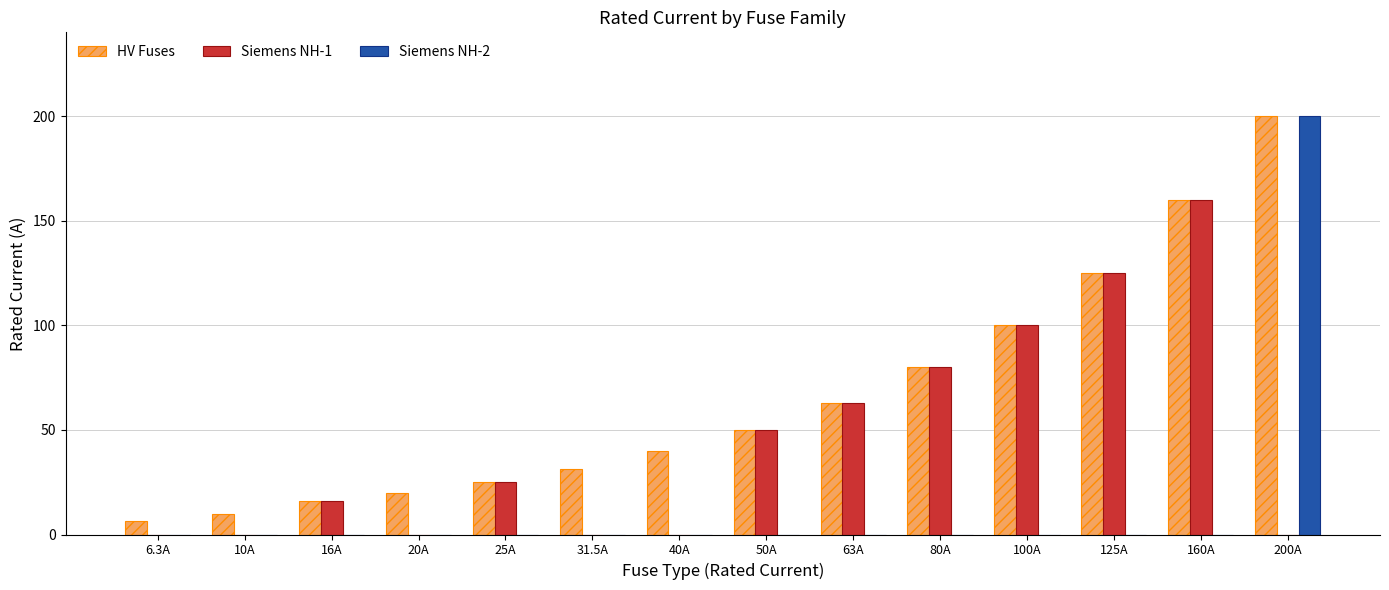

Which series has the largest range (max minus min)?

Siemens NH-2